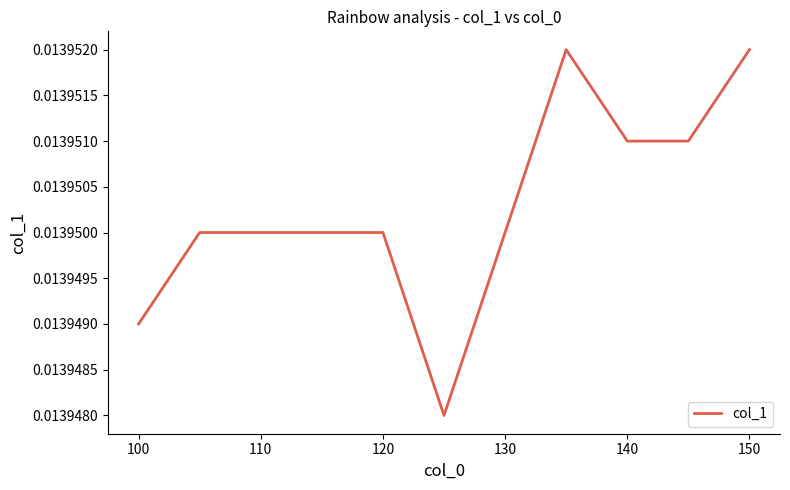

Does the chart have visible grid lines?

No